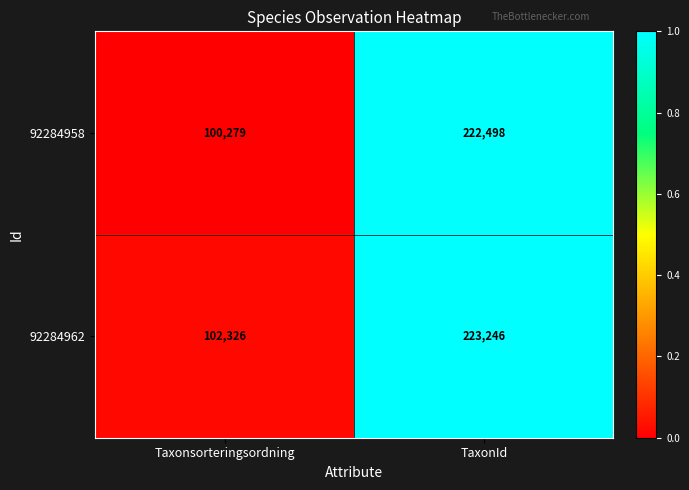

Rank the series by their maximum value, from highest to lowest.

92284962, 92284958